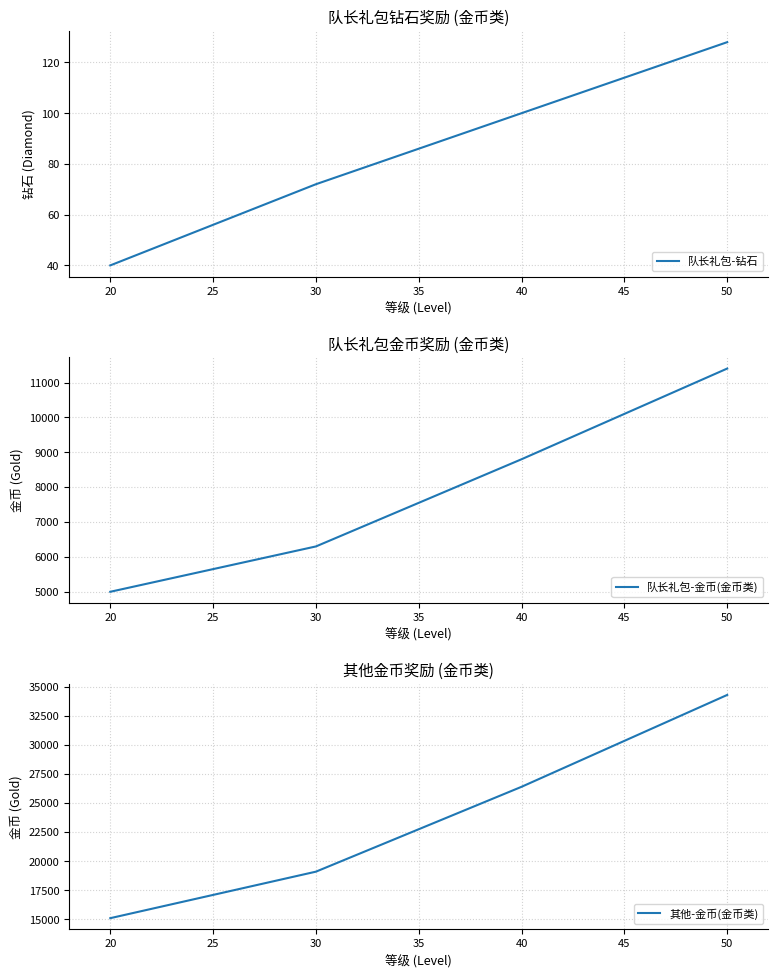

Which series has the largest total across all categories?

其他-金币(金币类)